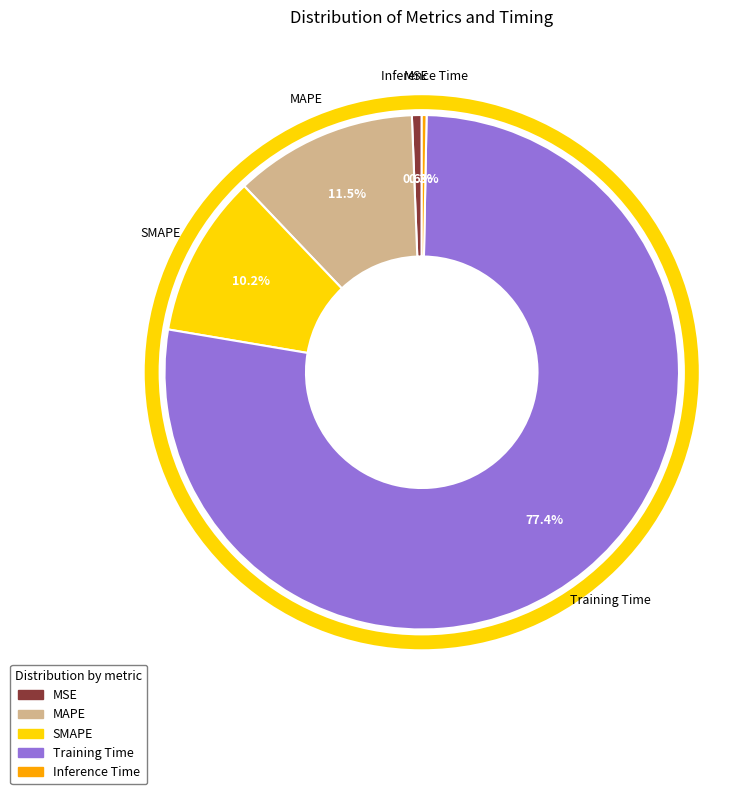

Is there a majority slice in this chart?

Yes